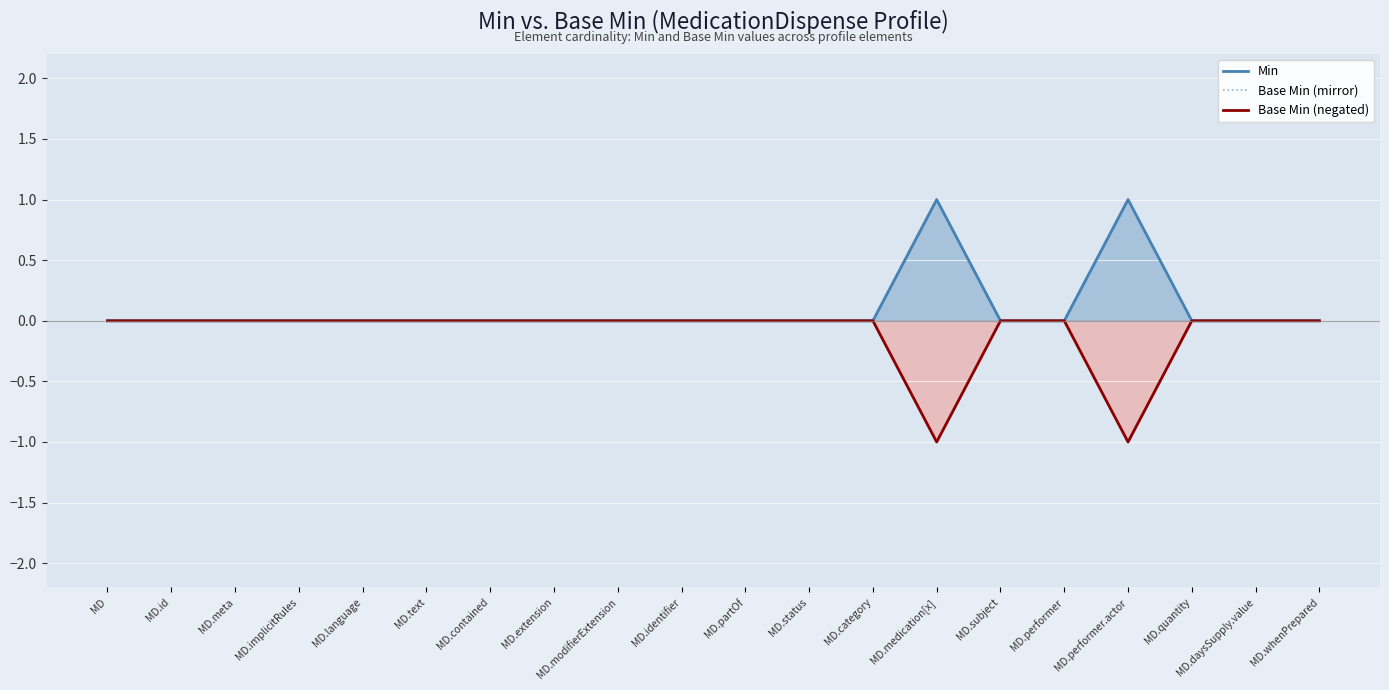

True or false: Base Min (mirror) has a value of 0 at MD.category.

False